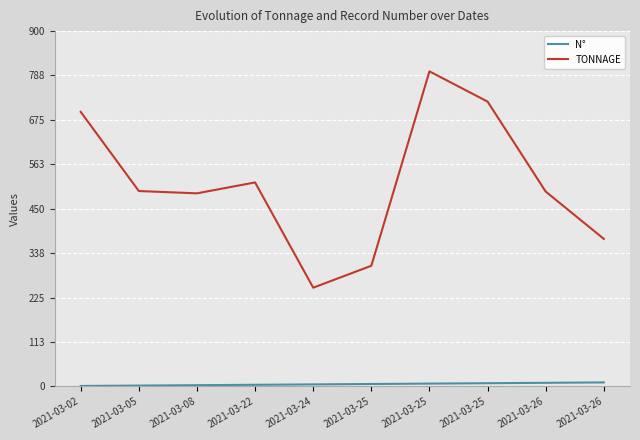

Rank the series by their maximum value, from highest to lowest.

TONNAGE, N°